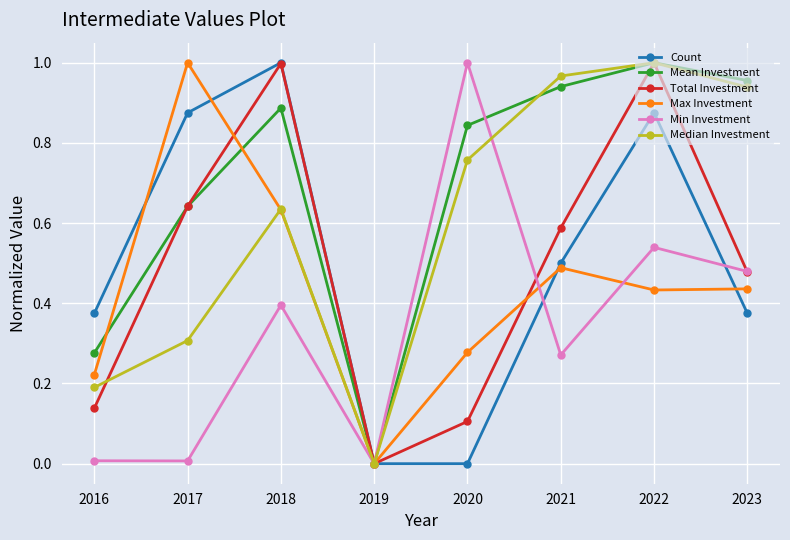

In Count, how many points are higher than both neighbors (excluding endpoints)?

2